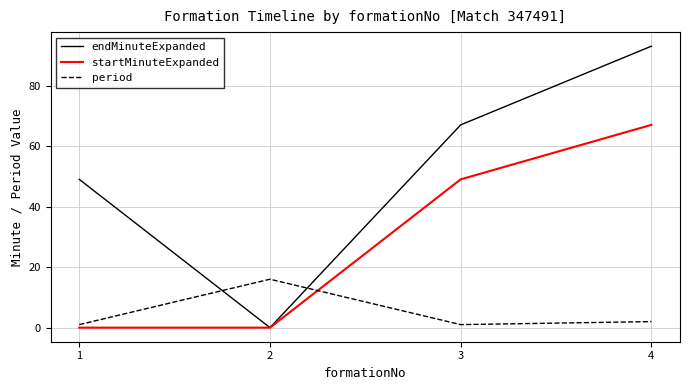

What is the difference between the maximum and minimum values in the period series?

15